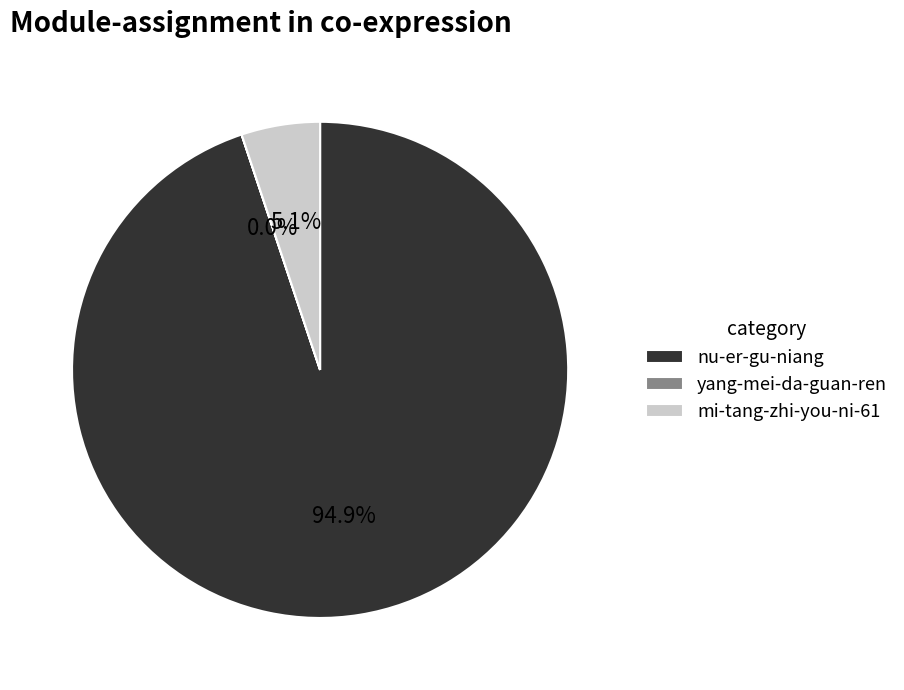

What is the ratio of the value at mi-tang-zhi-you-ni-61 to the value at nu-er-gu-niang?

0.1